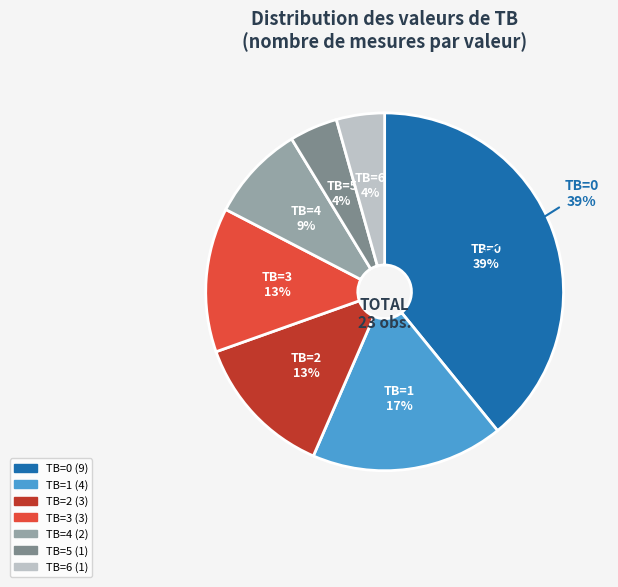

Rank the categories by value from lowest to highest.

5, 6, 4, 2, 3, 1, 0